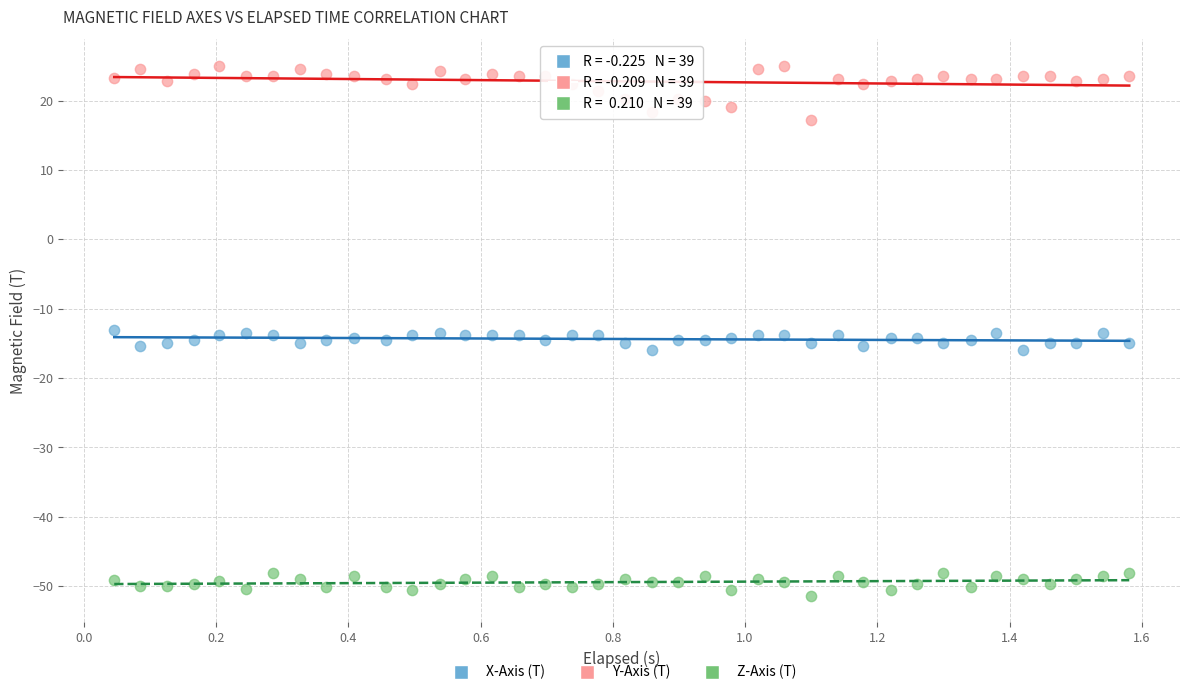

Across all data points, what is the range of Y values (max minus min)?

76.3